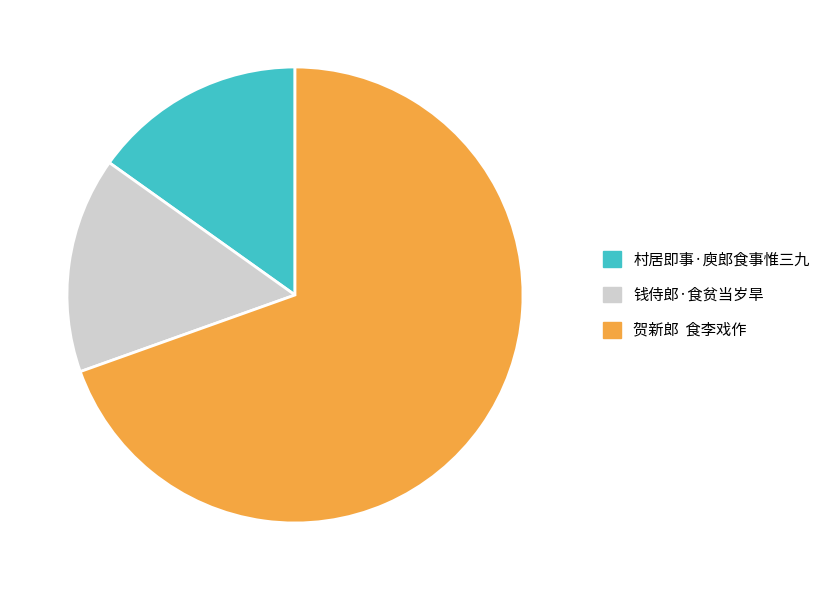

The 村居即事·庾郎食事惟三九 slice represents 15% of the pie. True or false?

True